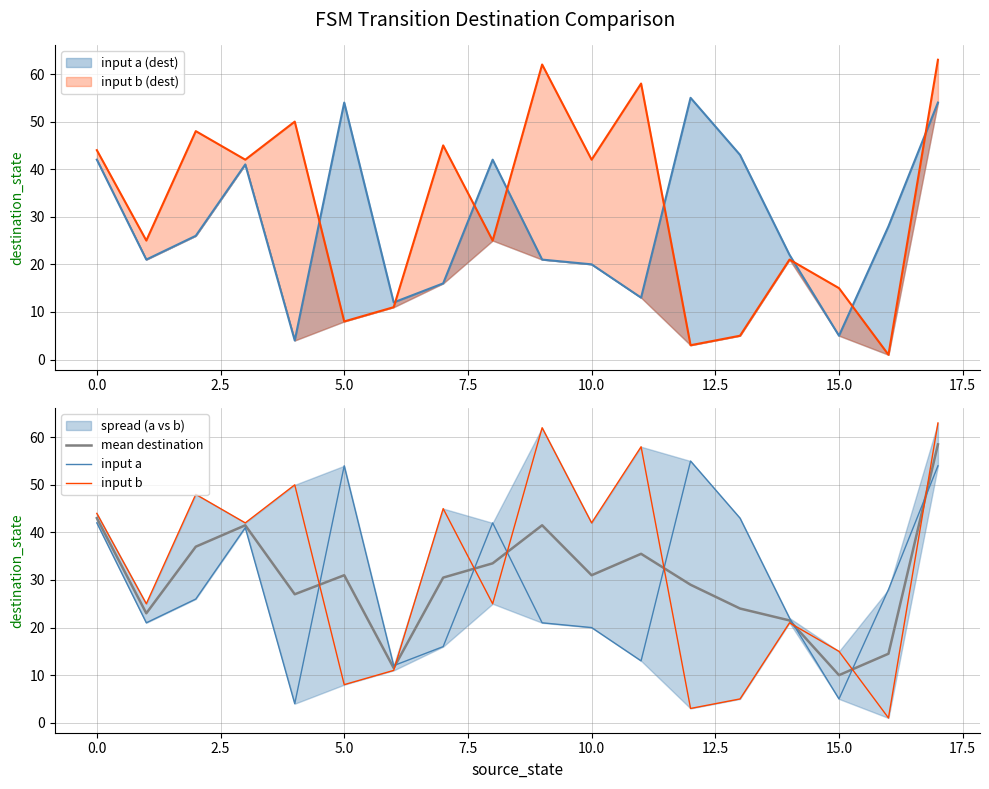

True or false: input b has more than 0 points higher than both neighbors.

True